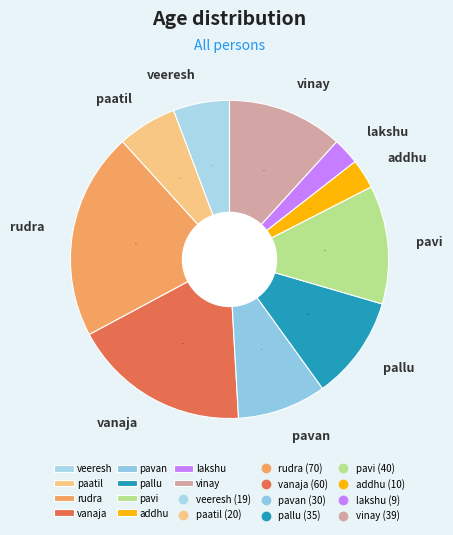

Combined, do paatil and pavi account for over 50%?

No